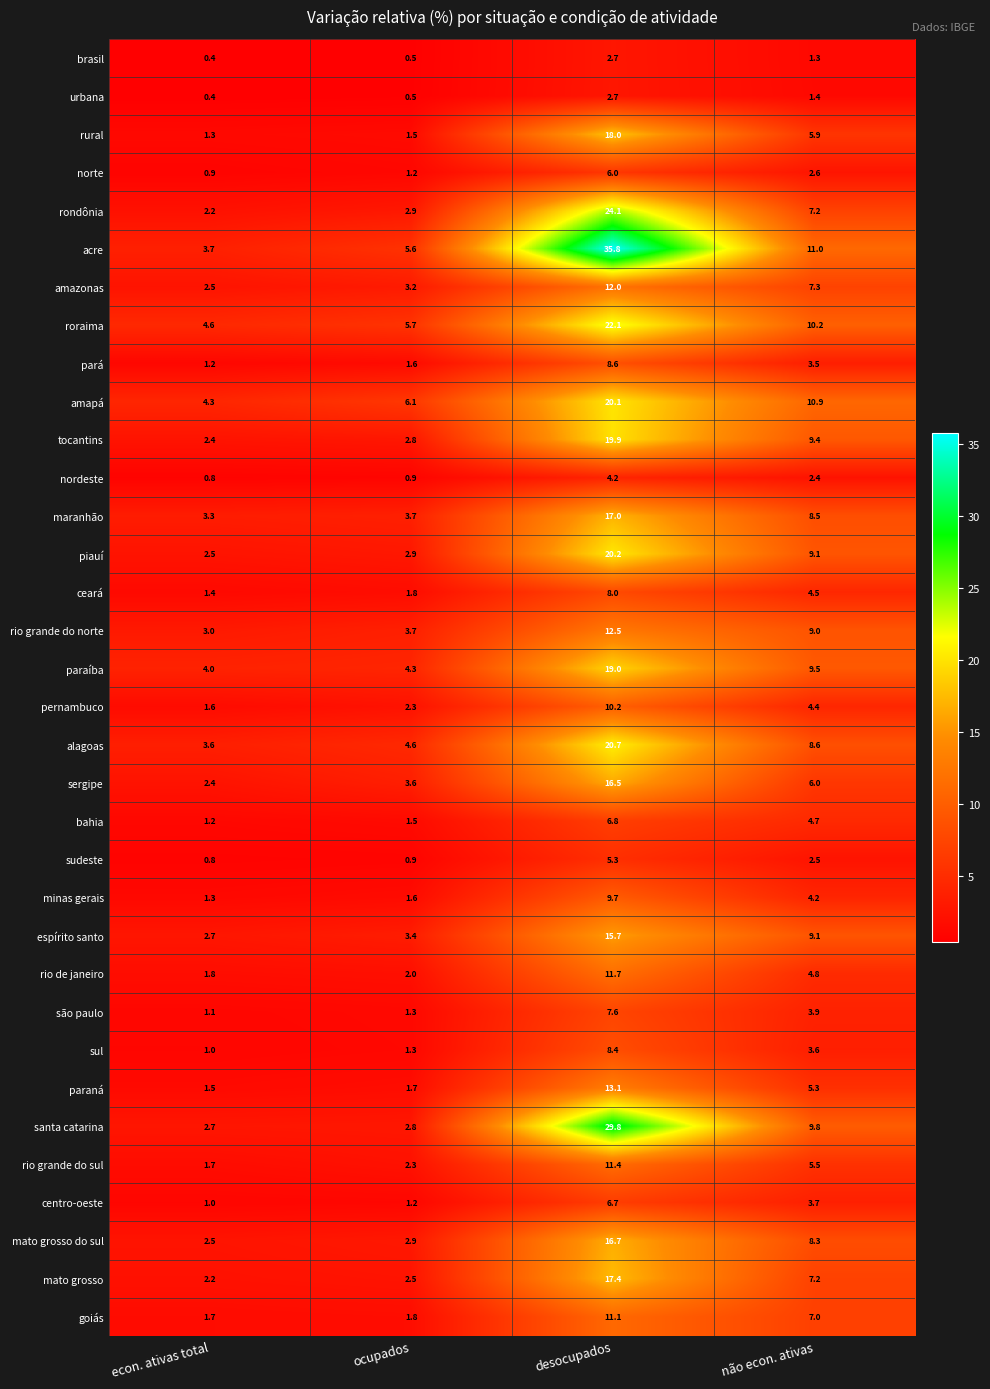

What is the total value across all series at desocupados?

471.7